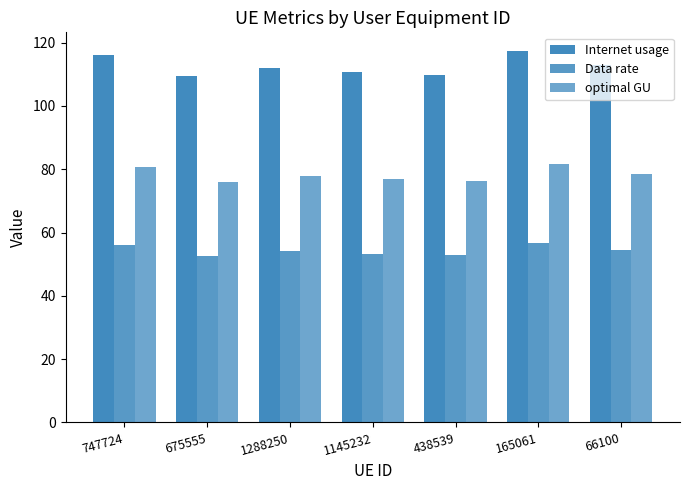

Which series changed the most between 165061 and 66100?

Internet usage